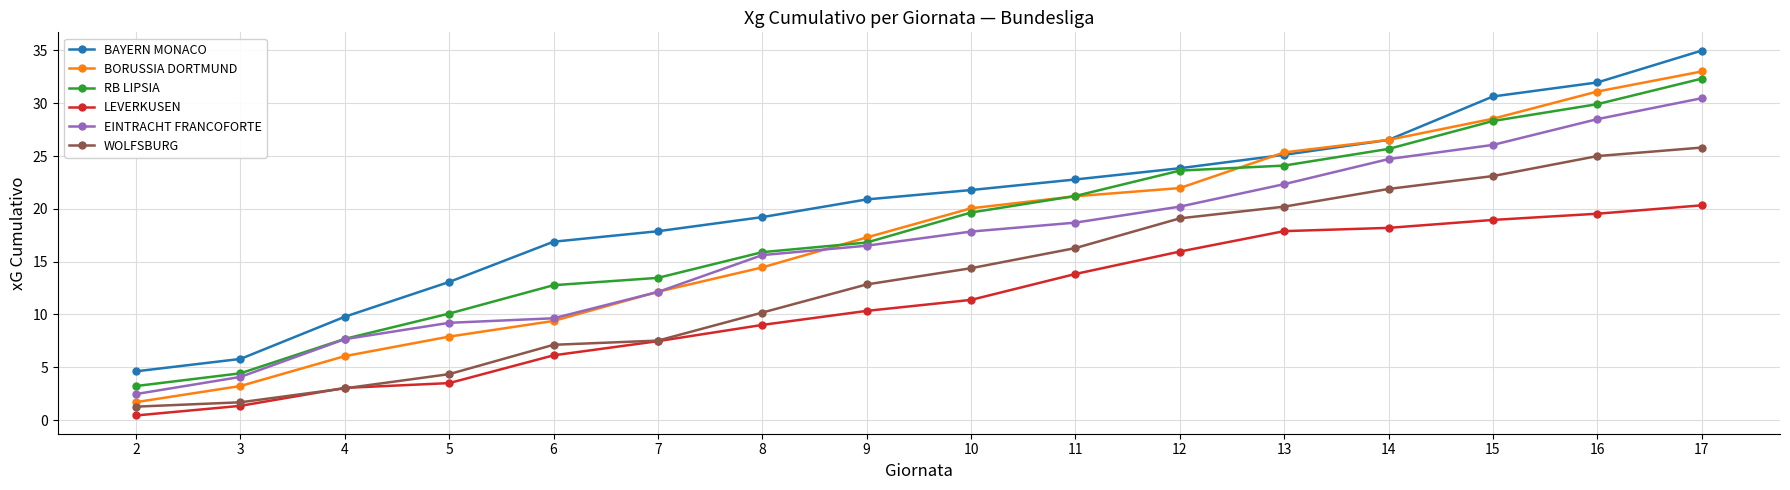

Which series changed the most between 4 and 6?

BAYERN MONACO